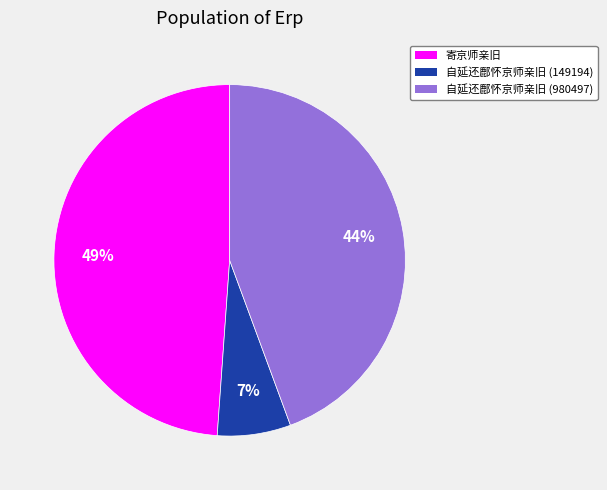

To the nearest percent, what percentage of the pie is 自延还鄜怀京师亲旧 (980497)?

44%